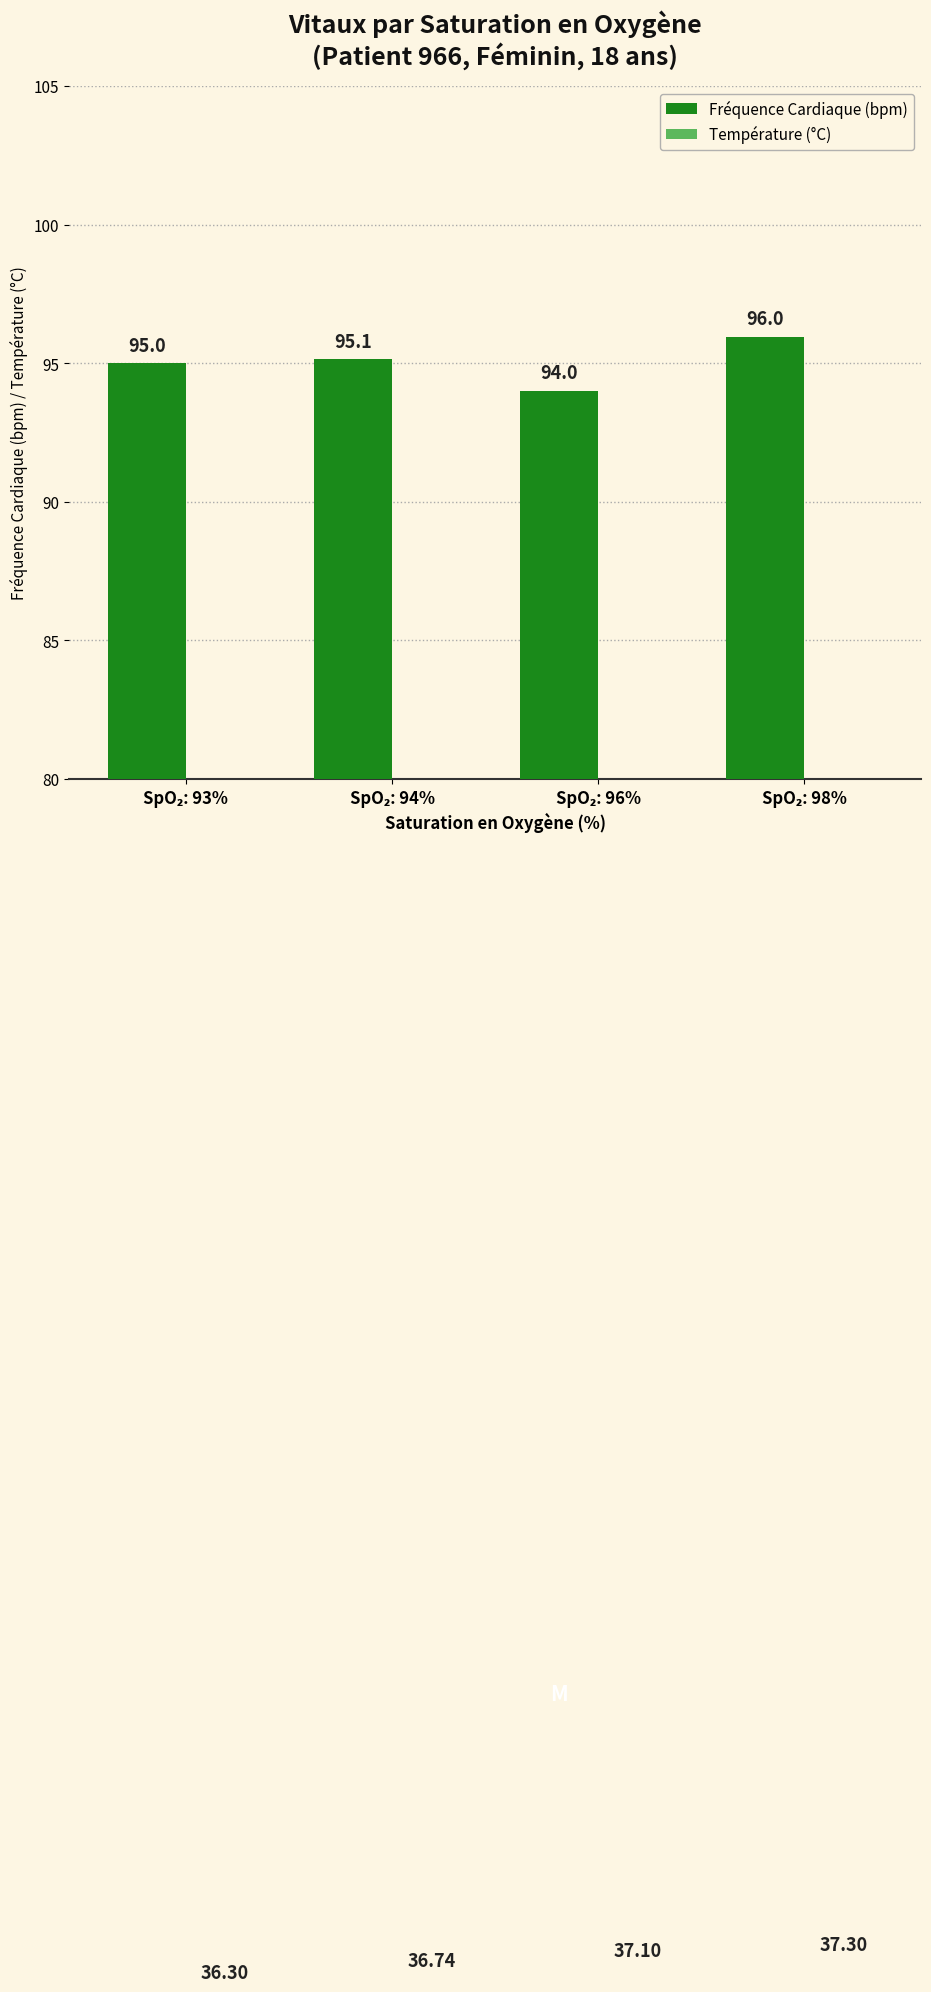

Between SpO₂: 94% and SpO₂: 98%, which series saw the biggest shift?

Fréquence Cardiaque (bpm)